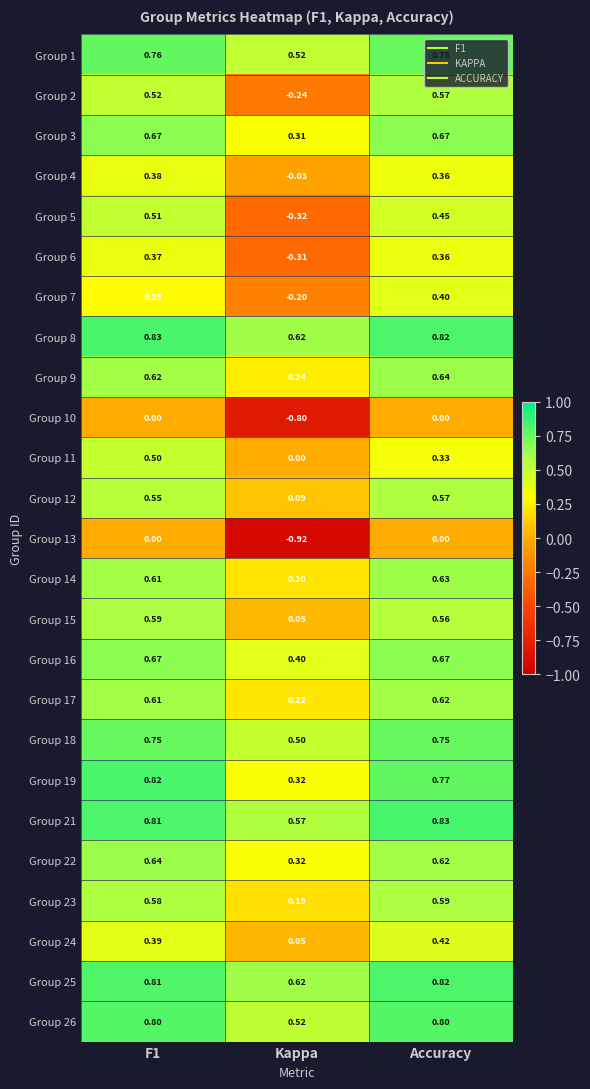

Is the value of Group 17 at Accuracy greater than the value of Group 5 at Accuracy?

Yes